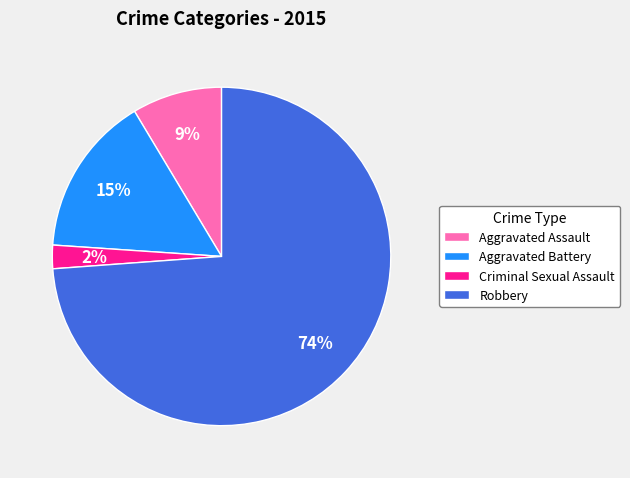

To the nearest percent, what percentage of the pie is Robbery?

74%